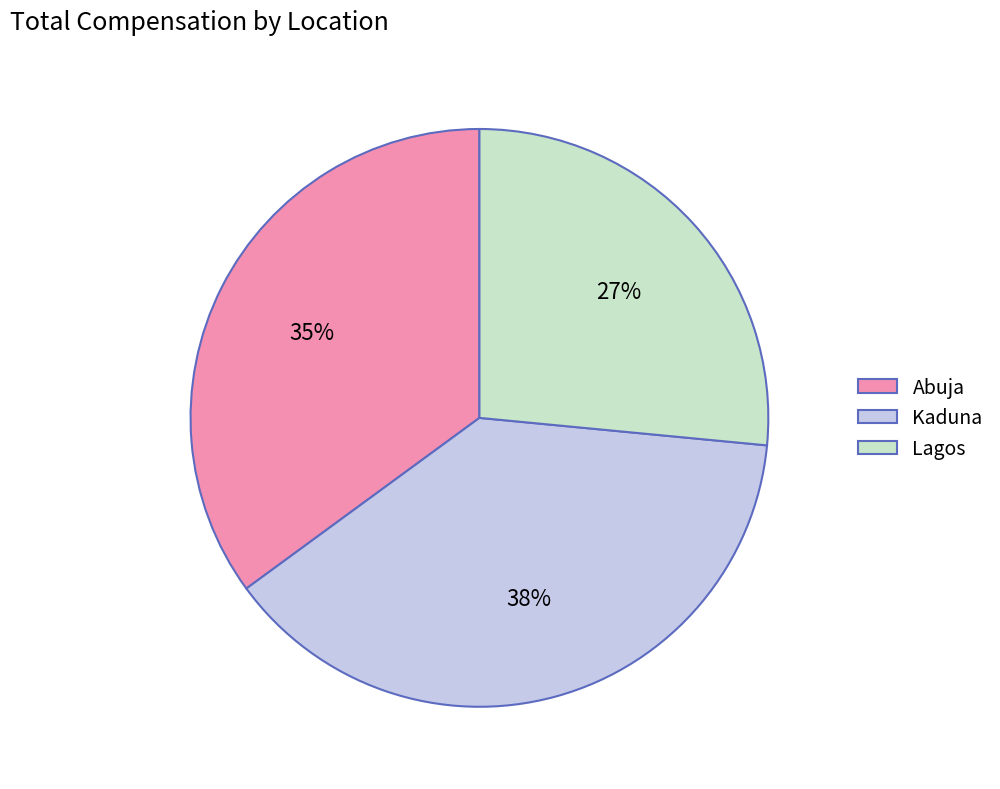

Between Abuja and Kaduna, which is larger?

Kaduna